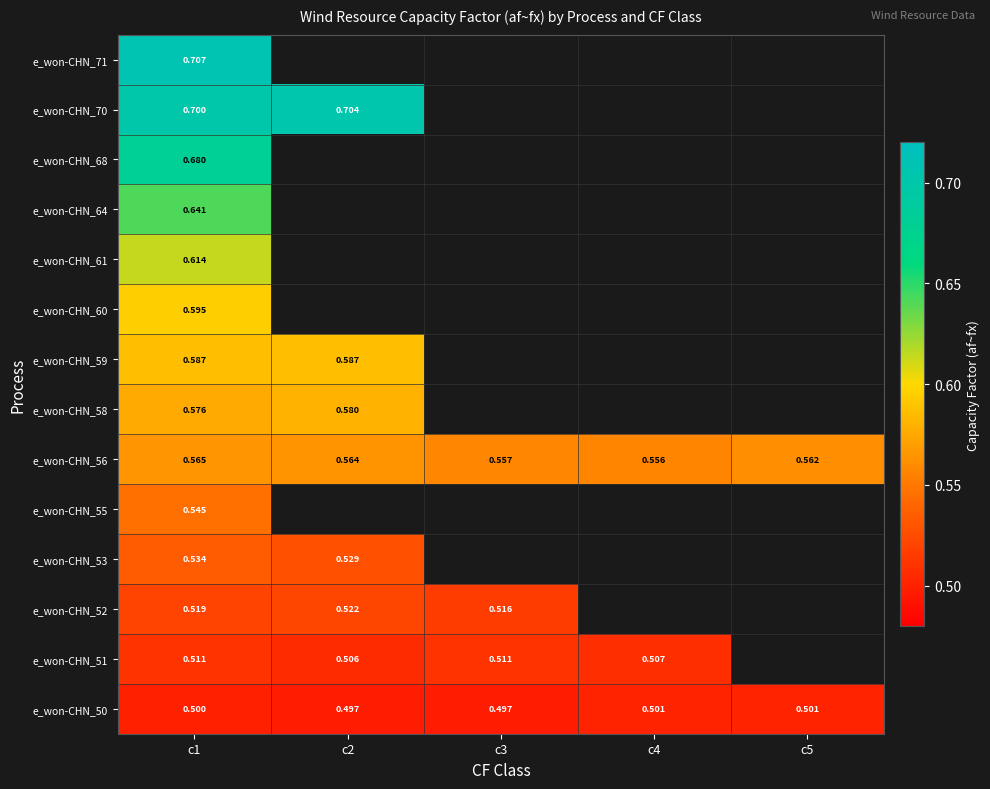

Which label corresponds to the largest value in the chart?

c1